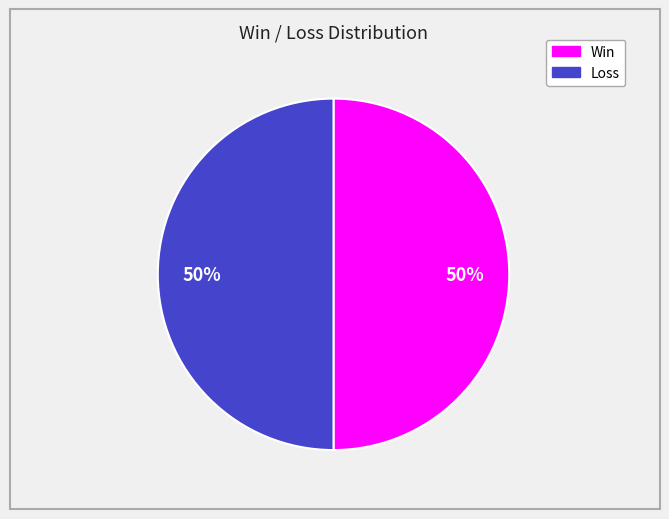

To the nearest percent, what is the average slice percentage?

50%